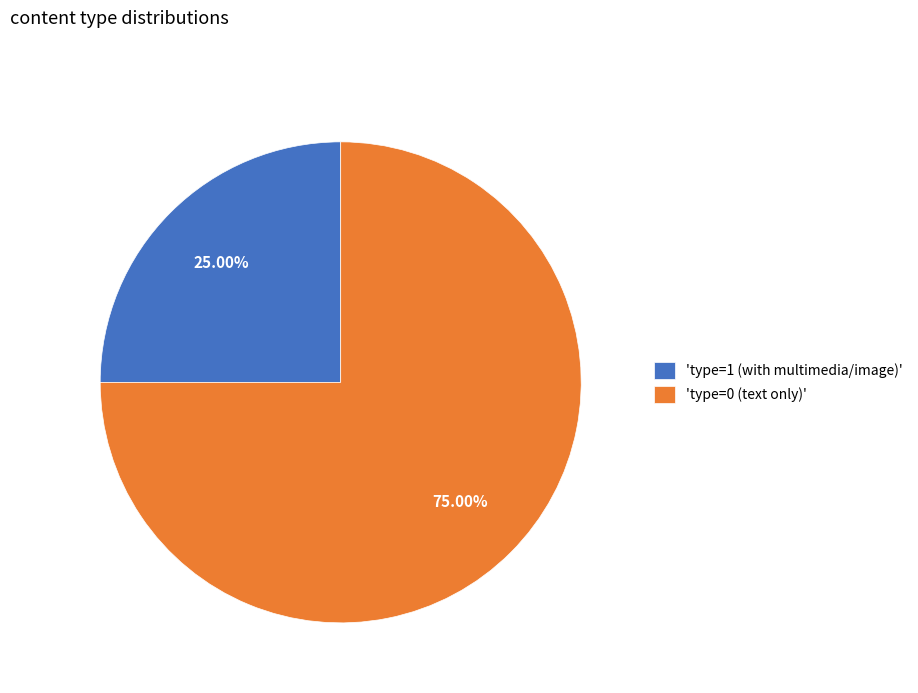

Combined, do 'type=0 (text only)' and 'type=1 (with multimedia/image)' account for over 50%?

Yes